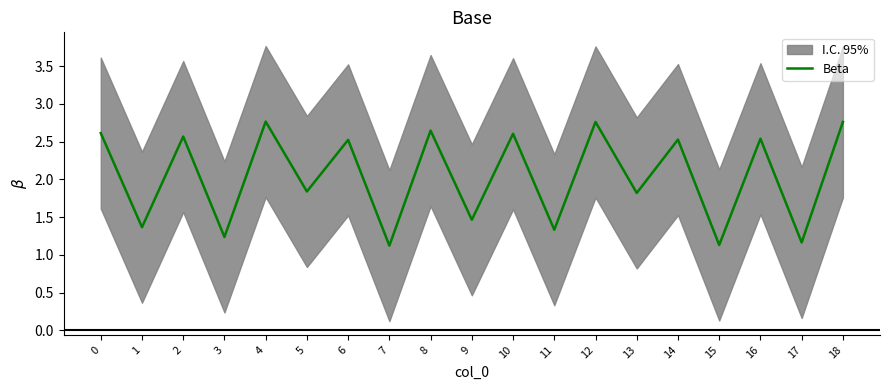

Rank the categories by value from highest to lowest.

4, 12, 18, 8, 0, 10, 2, 16, 14, 6, 5, 13, 9, 1, 11, 3, 17, 15, 7